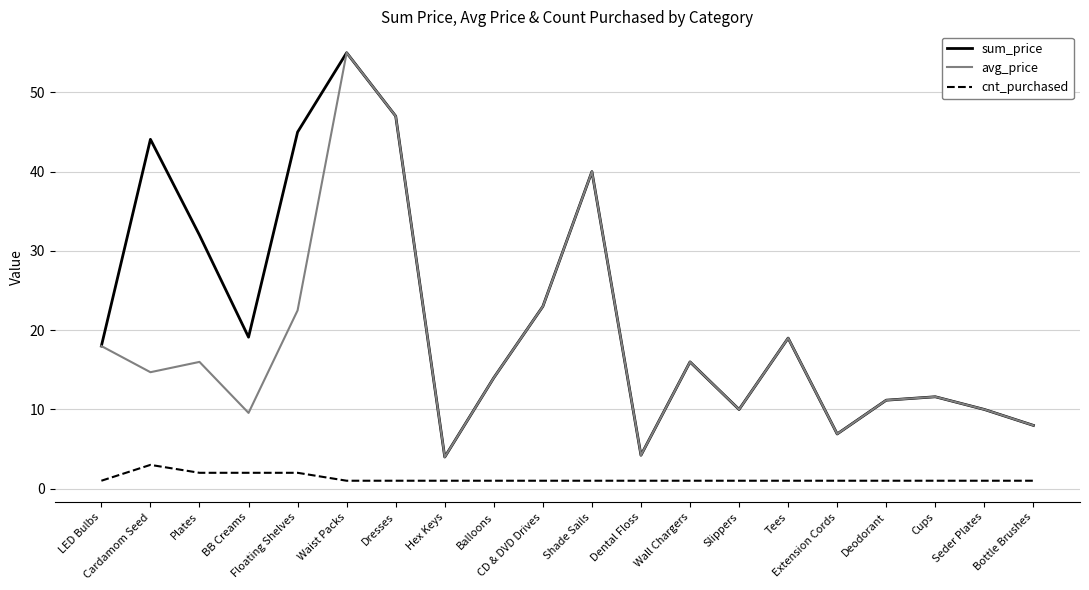

True or false: cnt_purchased and avg_price cross at least once.

False